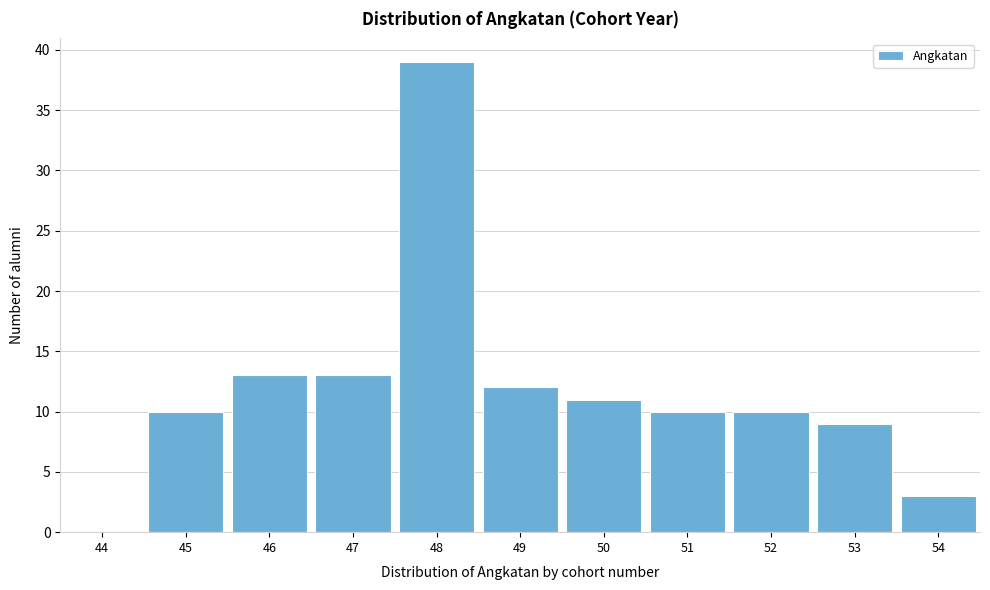

Reading left to right, extract all data points from this chart.

44=0	45=10	46=13	47=13	48=39	49=12	50=11	51=10	52=10	53=9	54=3